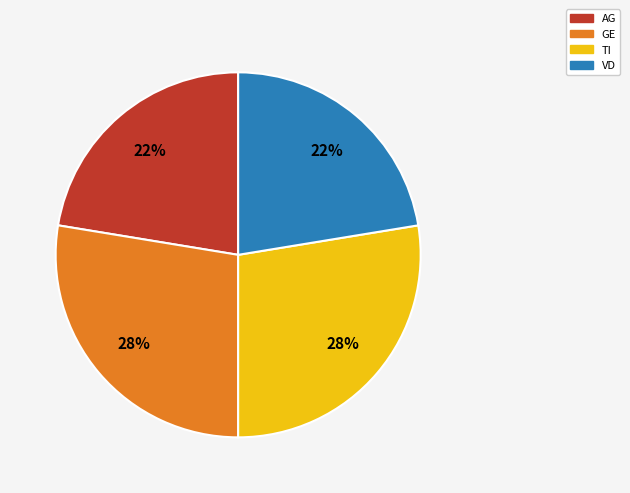

To the nearest percent, what portion does TI represent?

28%